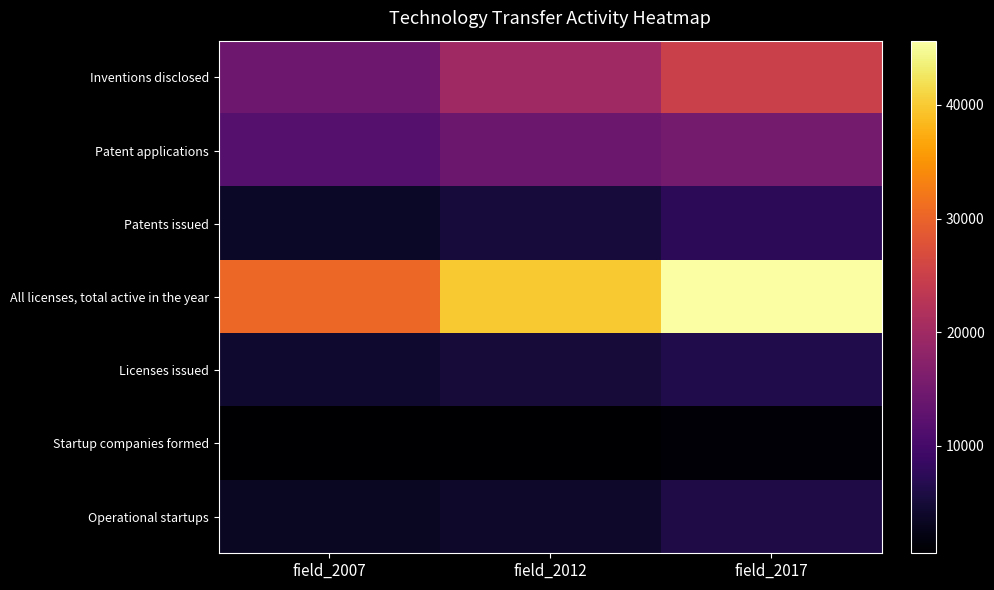

What is the difference between the highest and lowest values at field_2012?

39301